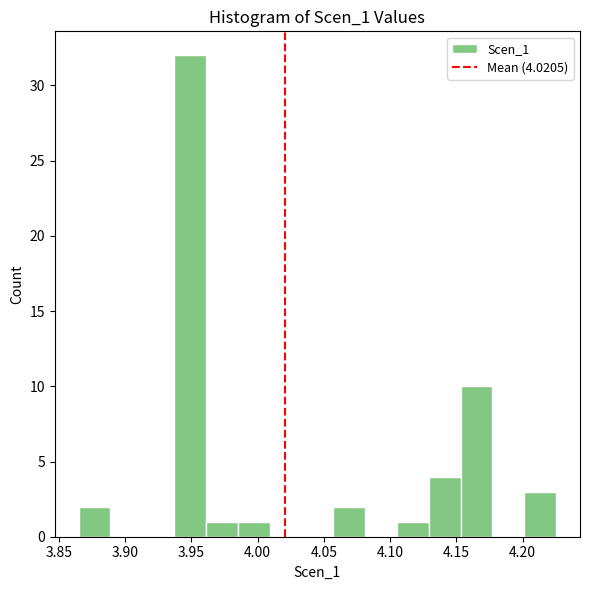

Which range on the x-axis has the tallest bar?

3.935 to 3.960